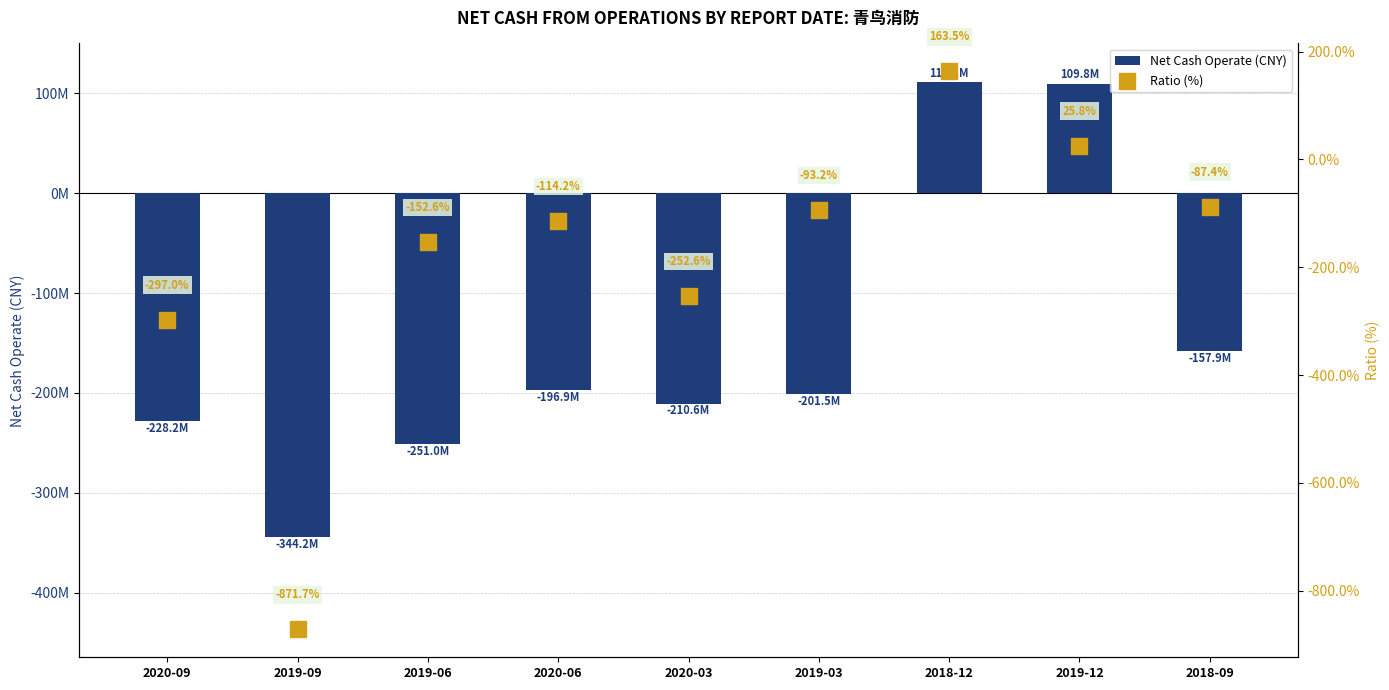

What is the total value across all series at 2019-03?

-201535711.3